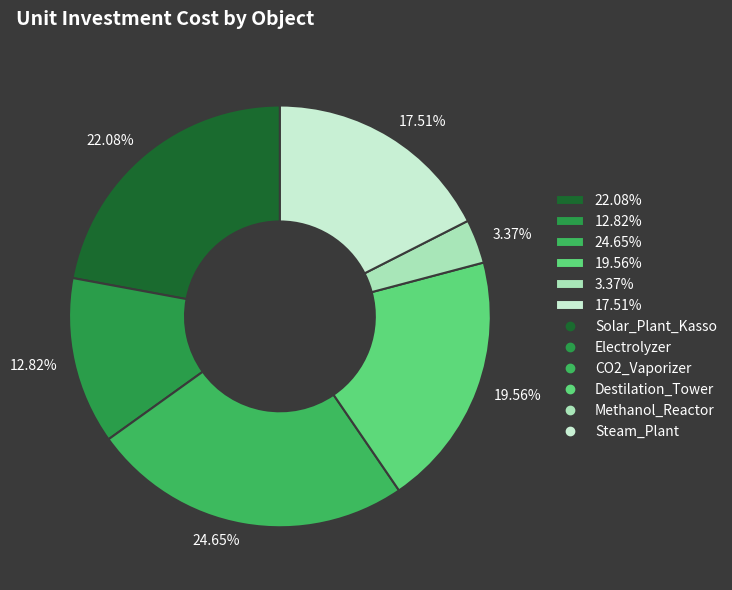

Do 22.08% and 24.65% together represent more than half of the pie?

No